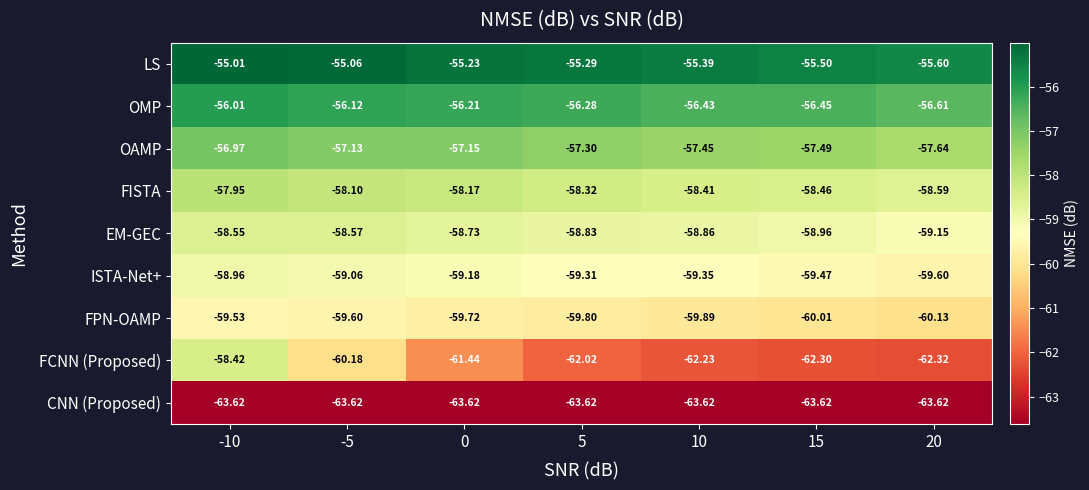

At which category is the sum across all series the highest?

-10